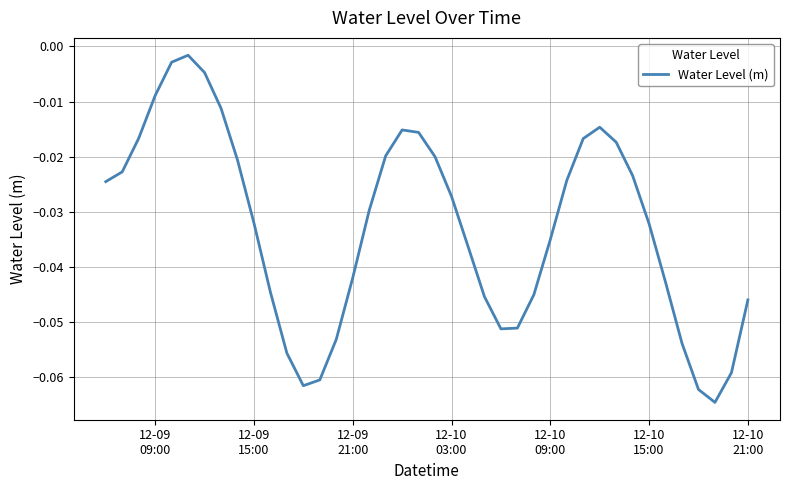

True or false: the data has more than 1 interior local peaks.

True